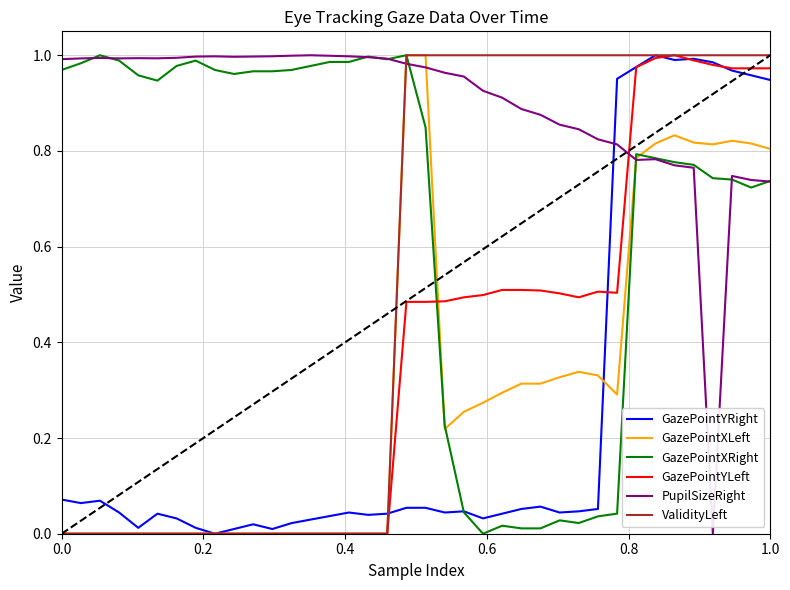

Which series has the largest total across all categories?

PupilSizeRight